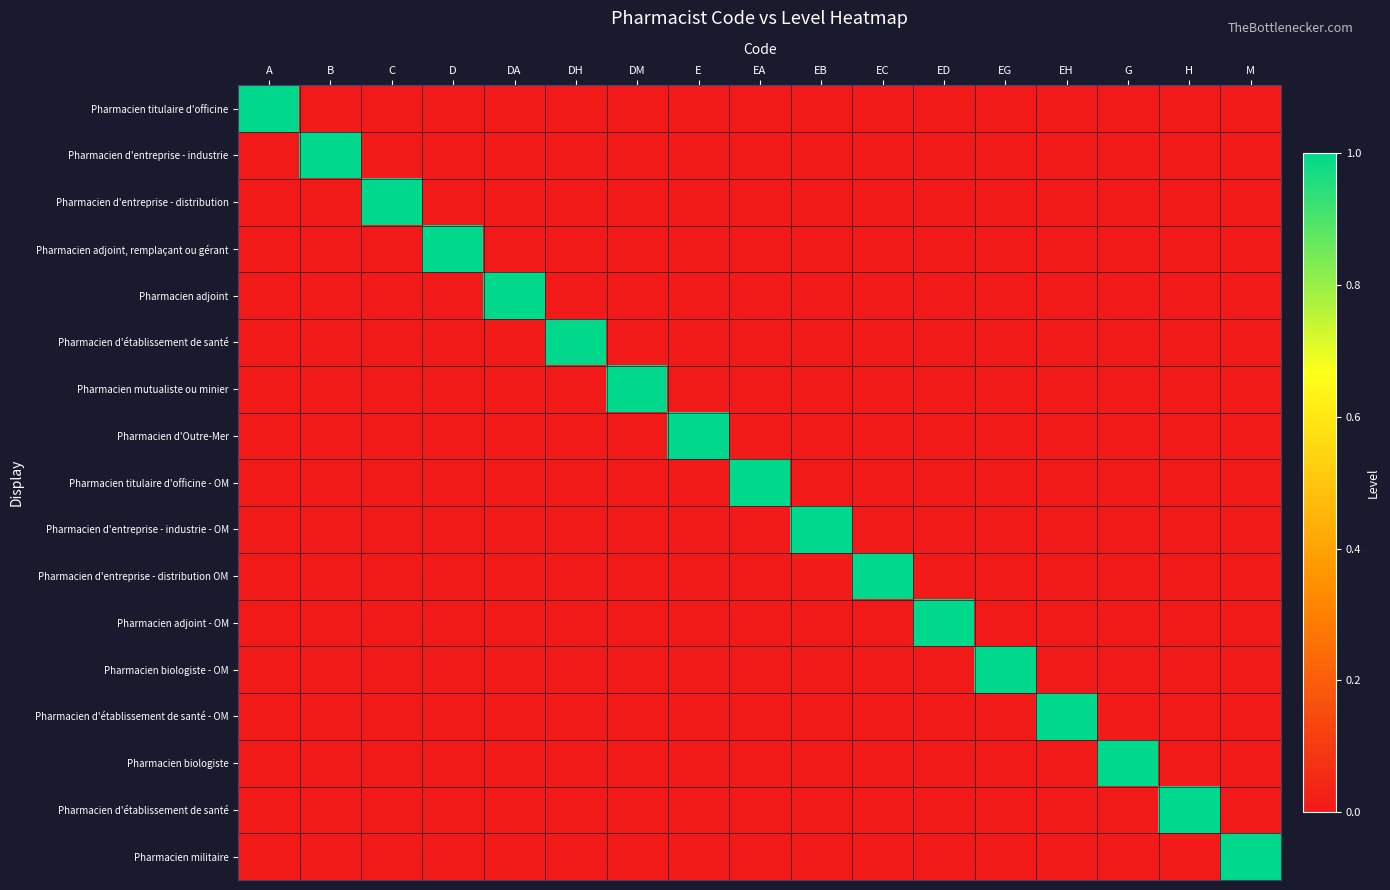

What is the maximum value shown in the chart?

1